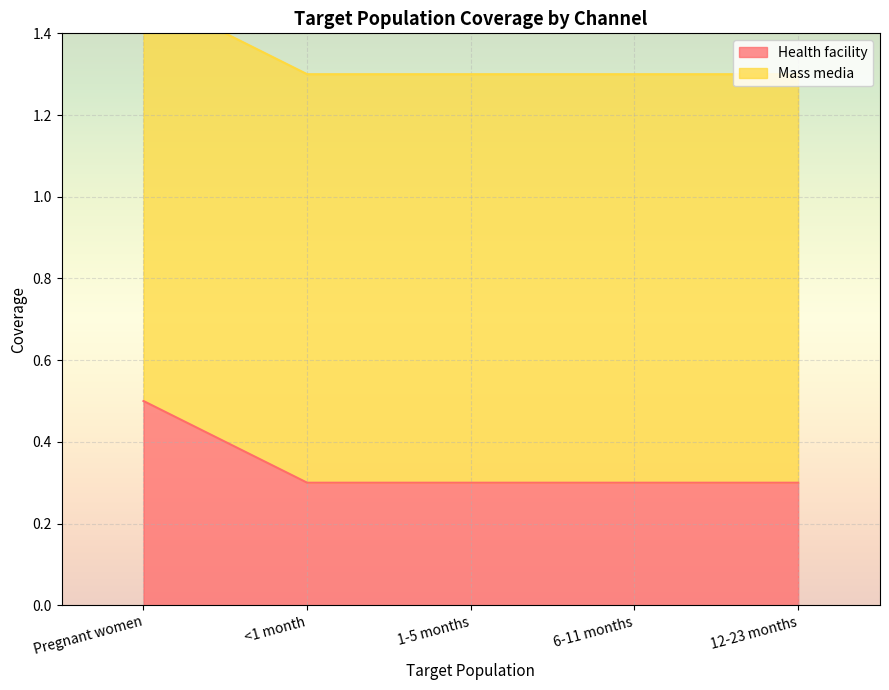

True or false: the data has more than 0 interior local peaks.

False